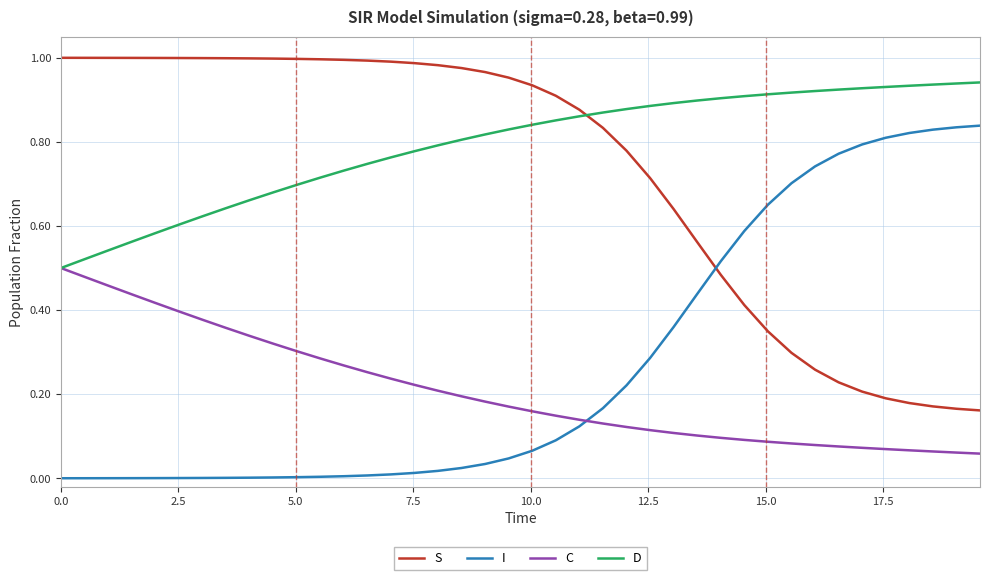

Is this an area chart (filled region under the line)?

No